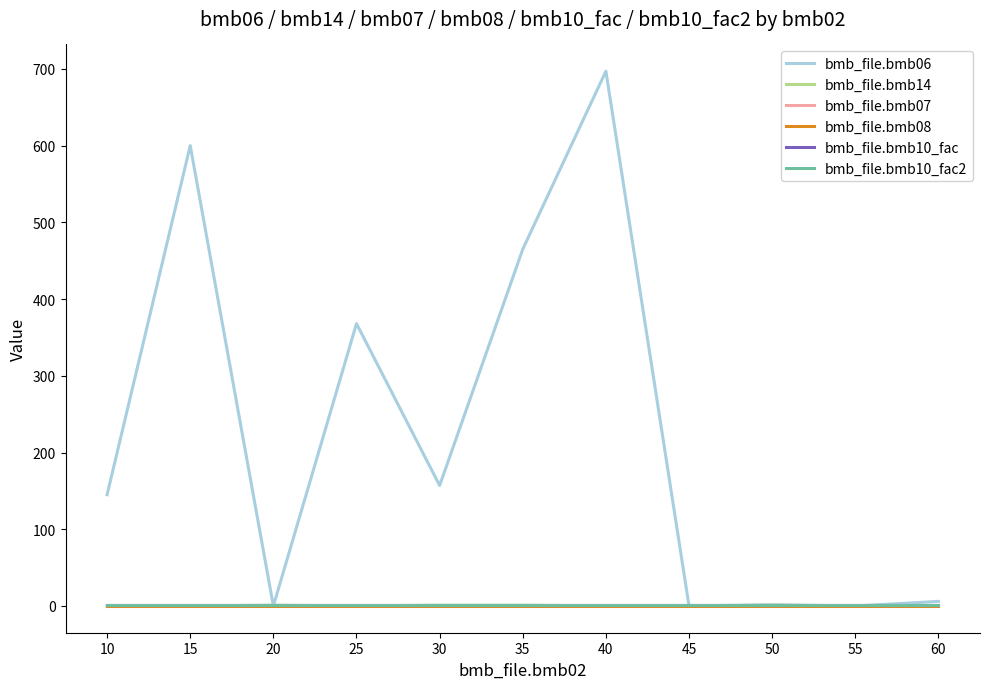

How many lines are shown in the chart?

6